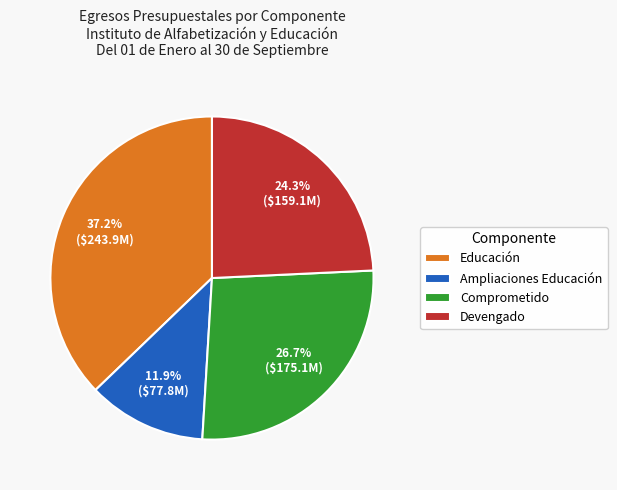

What is the smallest slice in the pie chart?

Ampliaciones Educación